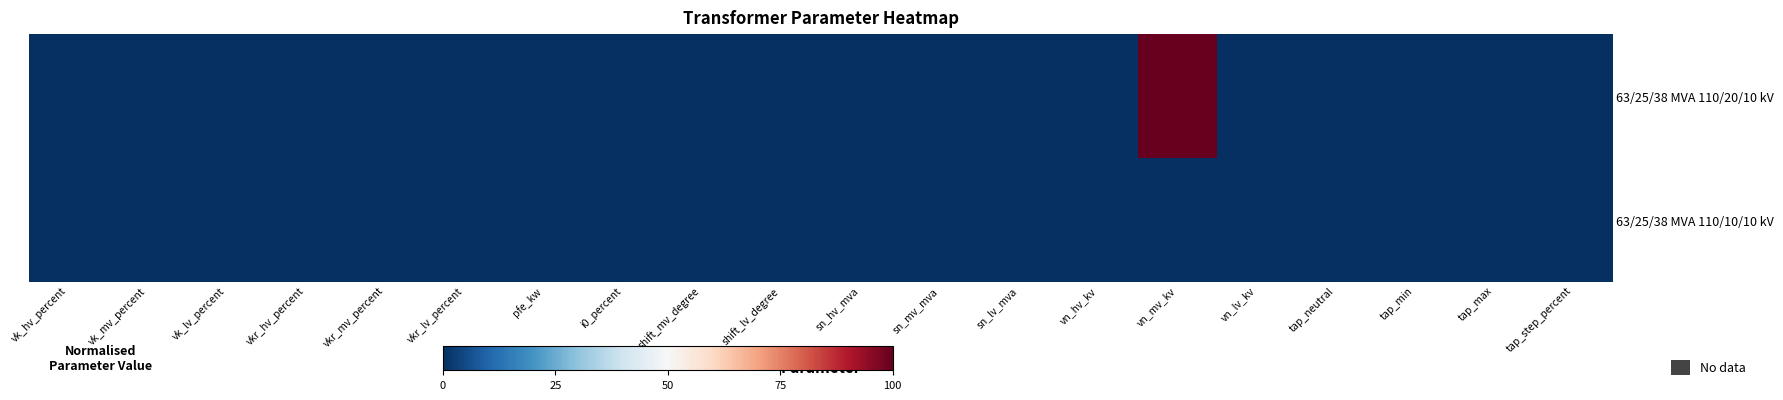

At how many categories does at least one series exceed 42?

1